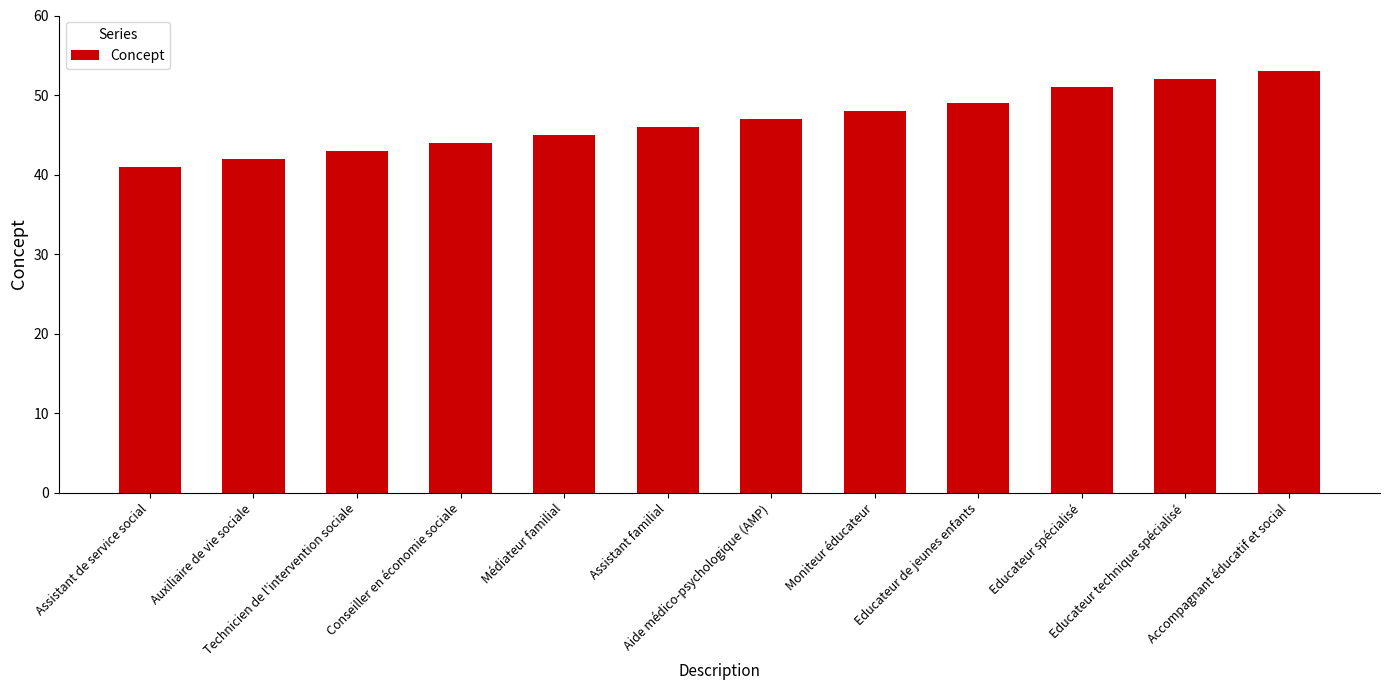

What is the average value?

47